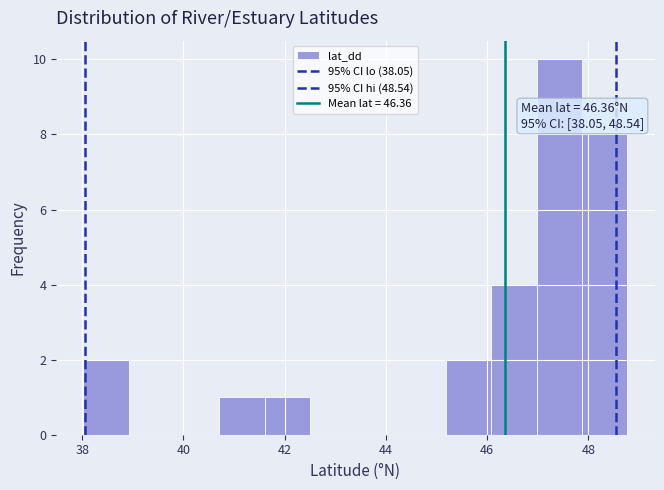

Over which range of the x-axis is the bar tallest?

47.0 to 47.8